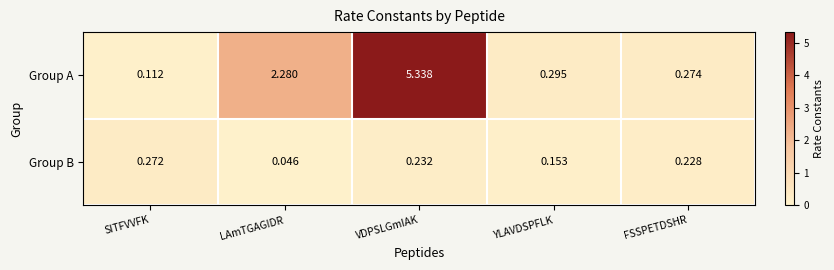

Rank the categories by Group A value from lowest to highest.

SITFVVFK, FSSPETDSHR, YLAVDSPFLK, LAmTGAGIDR, VDPSLGmIAK